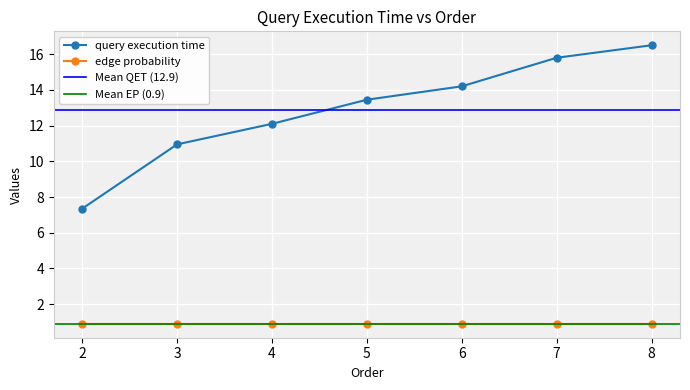

Reading left to right, what are all the values shown in this chart?

7.3	10.9	12.1	13.4	14.2	15.8	16.5